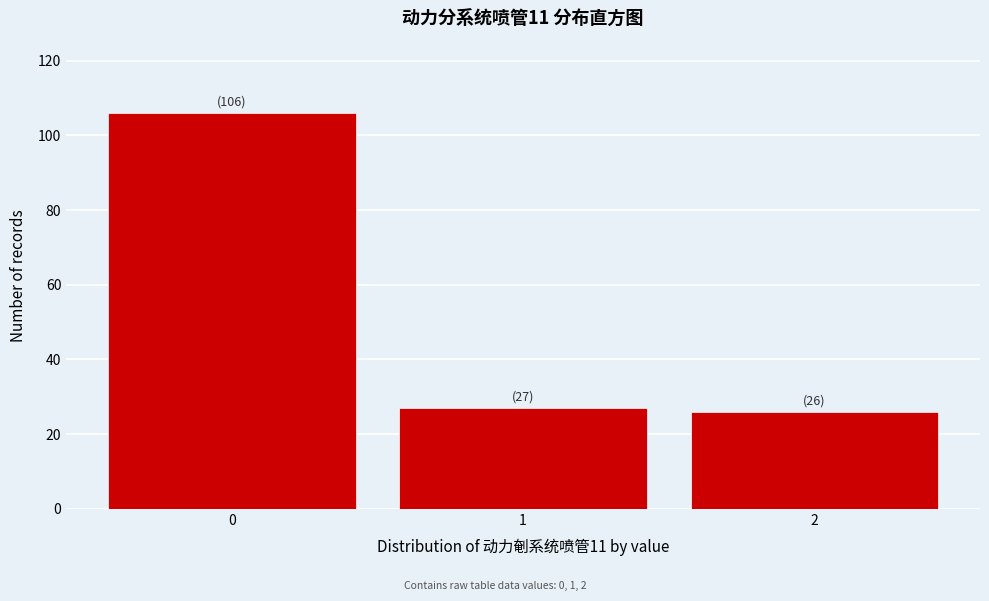

Which range on the x-axis has the tallest bar?

-0.5 to 0.5